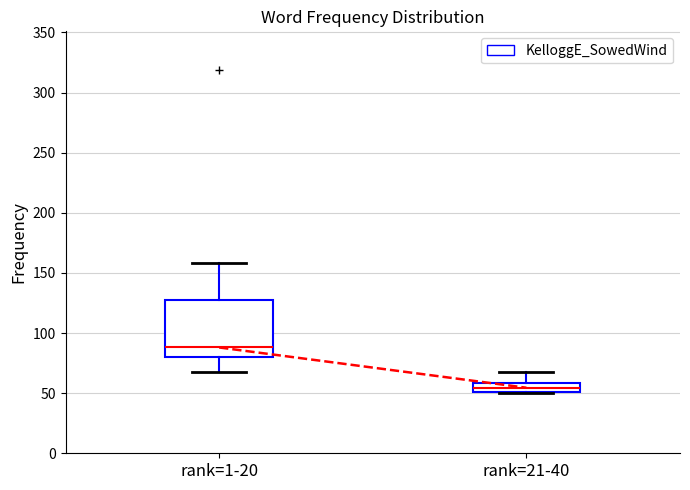

Which box is the tallest, from its lower edge to its upper edge?

rank=1-20